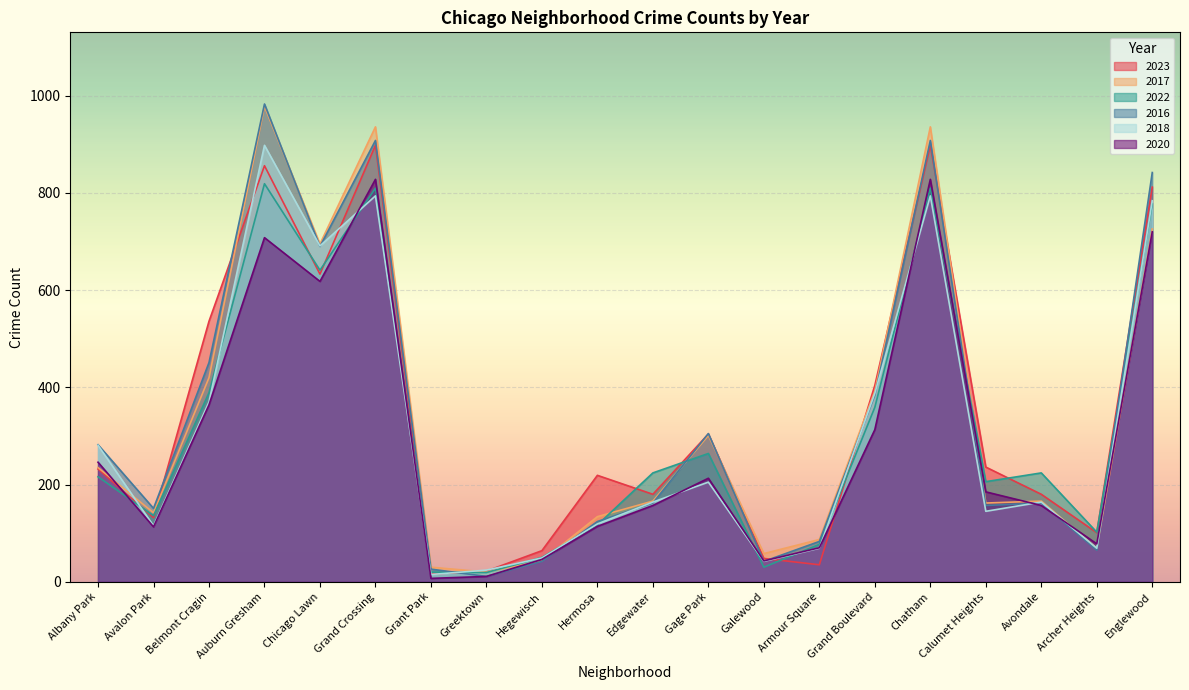

At which category does the chart reach its peak across all series?

Auburn Gresham